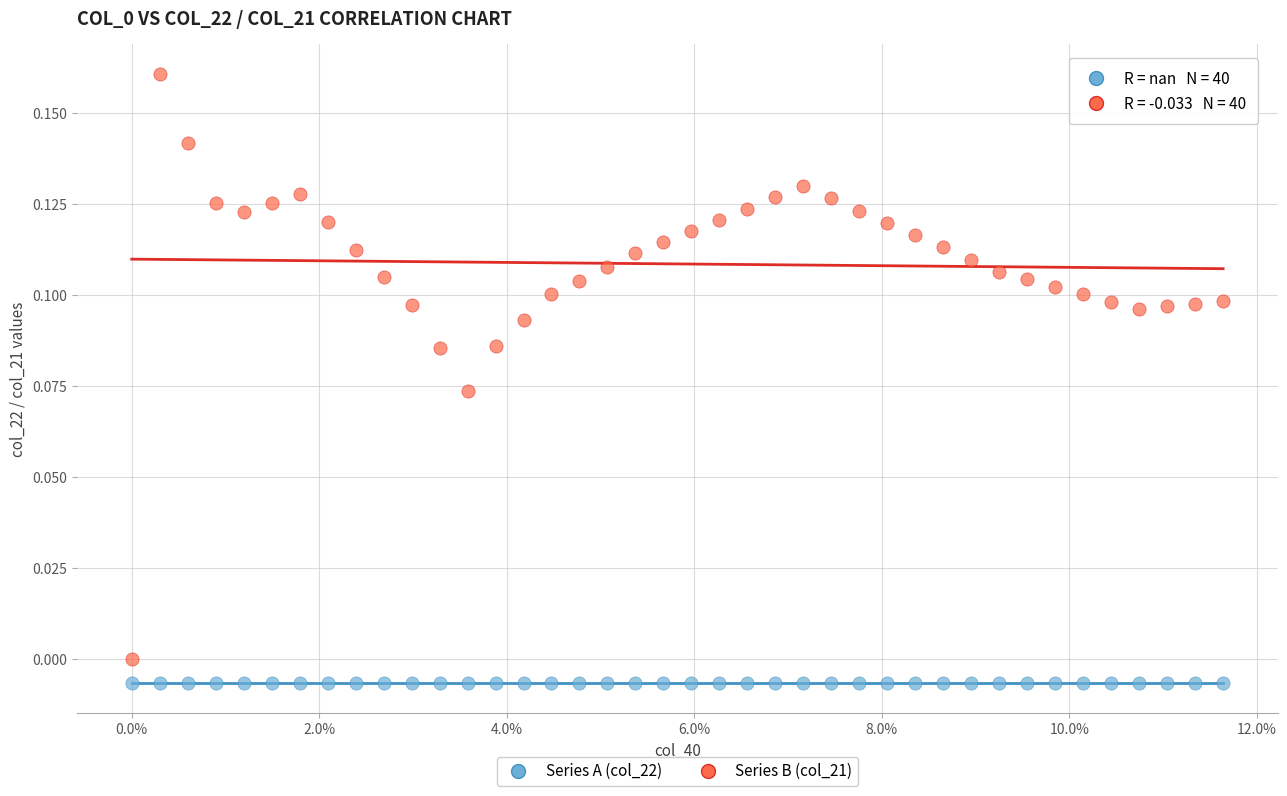

Which series reaches the maximum Y coordinate?

Series B (col_21)